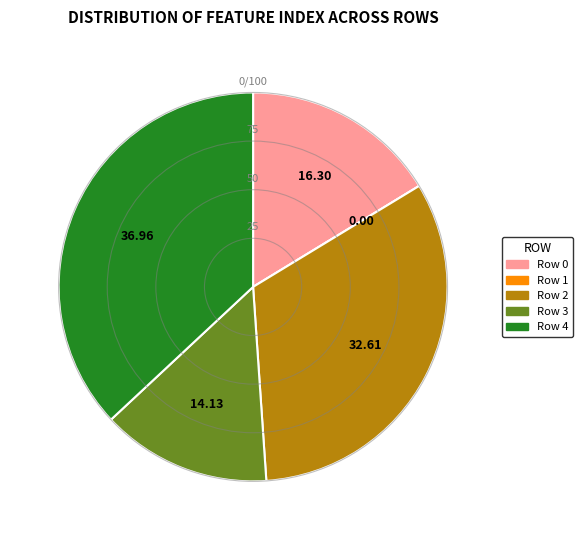

What is the ratio of the value at Row 0 to the value at Row 4?

0.4